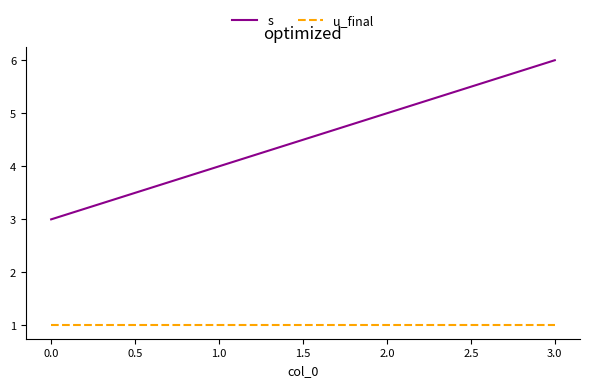

The u_final series shows 1 at 3.0. True or false?

True